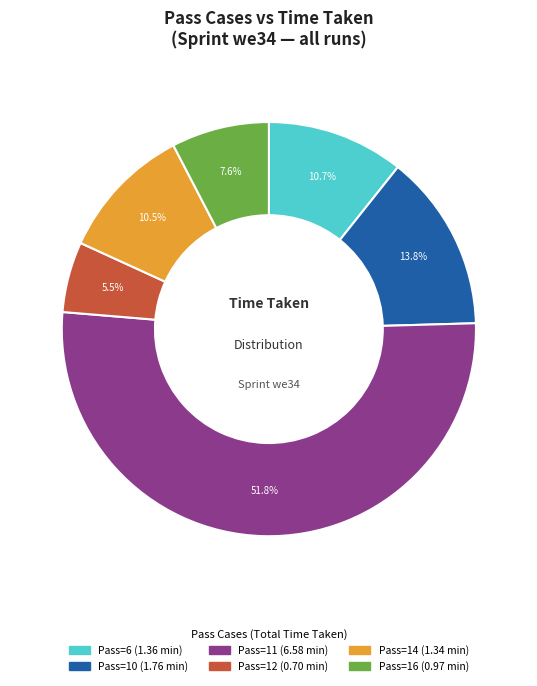

Does any single category account for the majority?

Yes